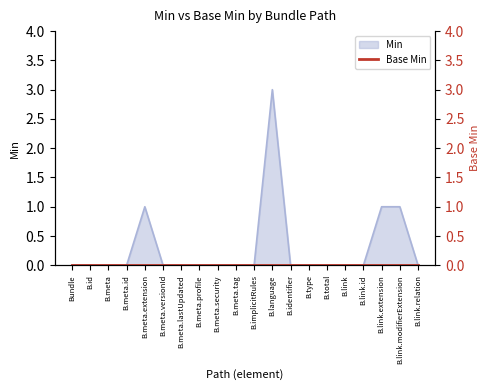

Reading left to right, list all the values displayed in this chart.

0	0	0	0	1	0	0	0	0	0	0	3	0	0	0	0	0	1	1	0